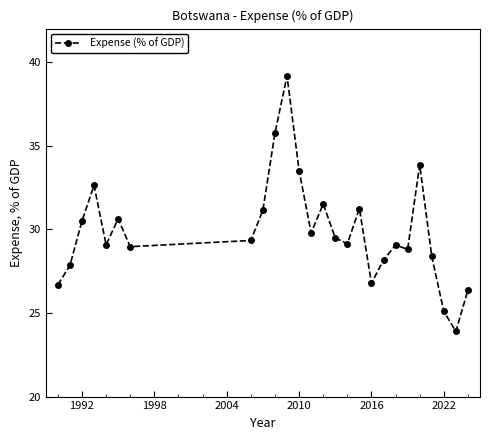

What is the minimum value shown in the chart?

23.9